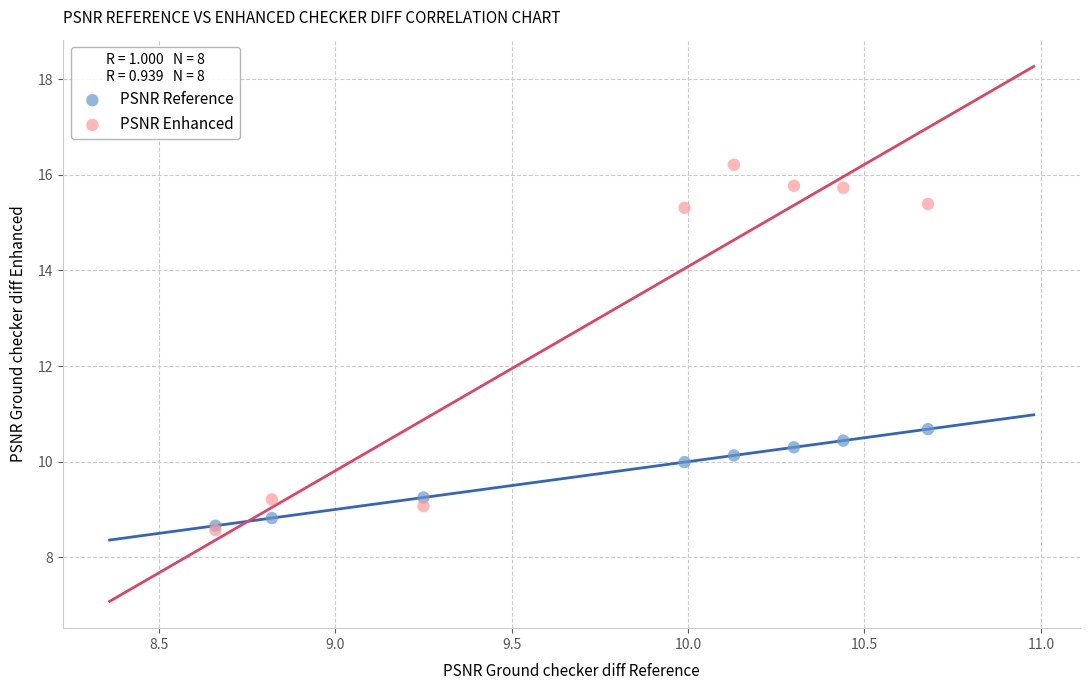

Across all series, what Y value is closest to 12?

10.7